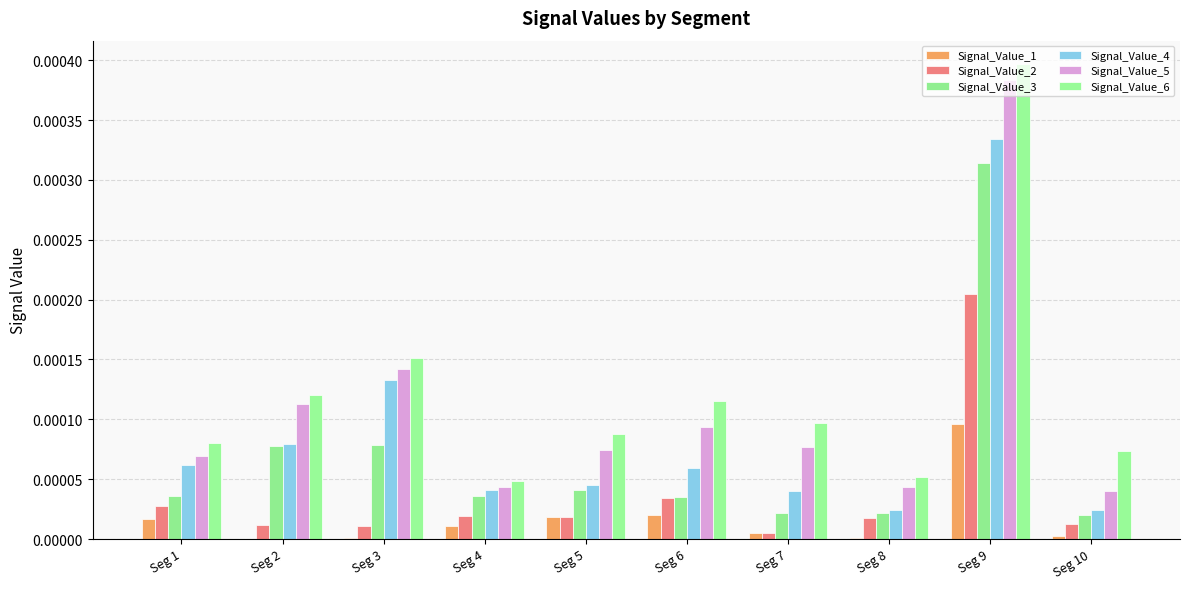

How many groups of bars are there?

10